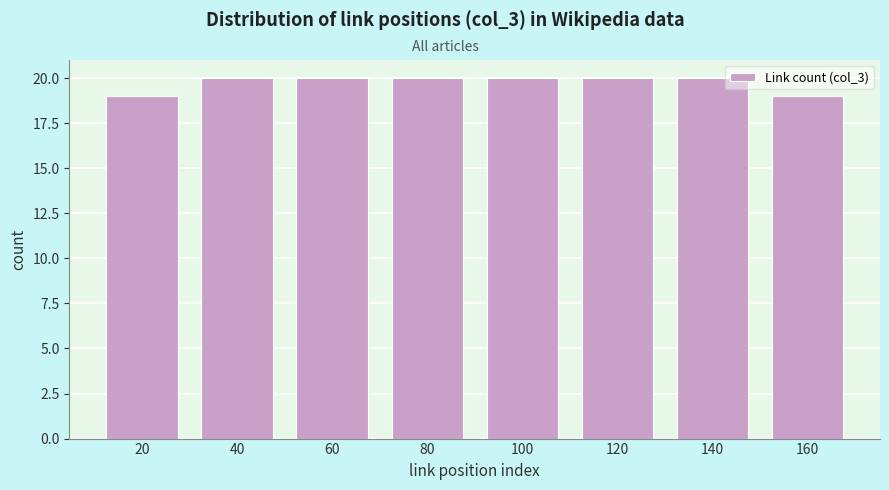

Reading left to right, what are all the values shown in this chart?

20=19	40=20	60=20	80=20	100=20	120=20	140=20	160=19